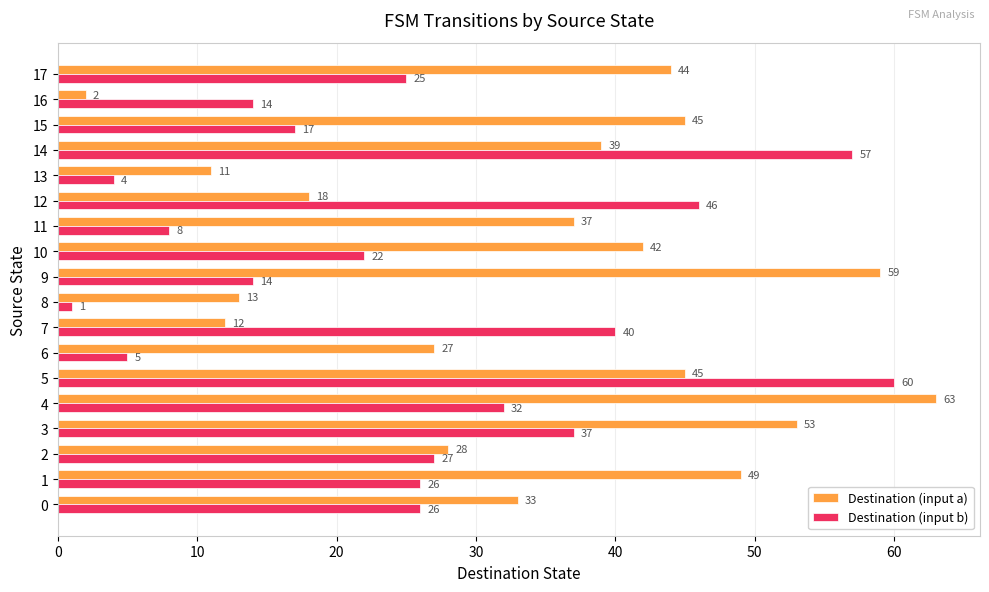

Read the Destination (input a) value at 1, to the nearest 10.

50